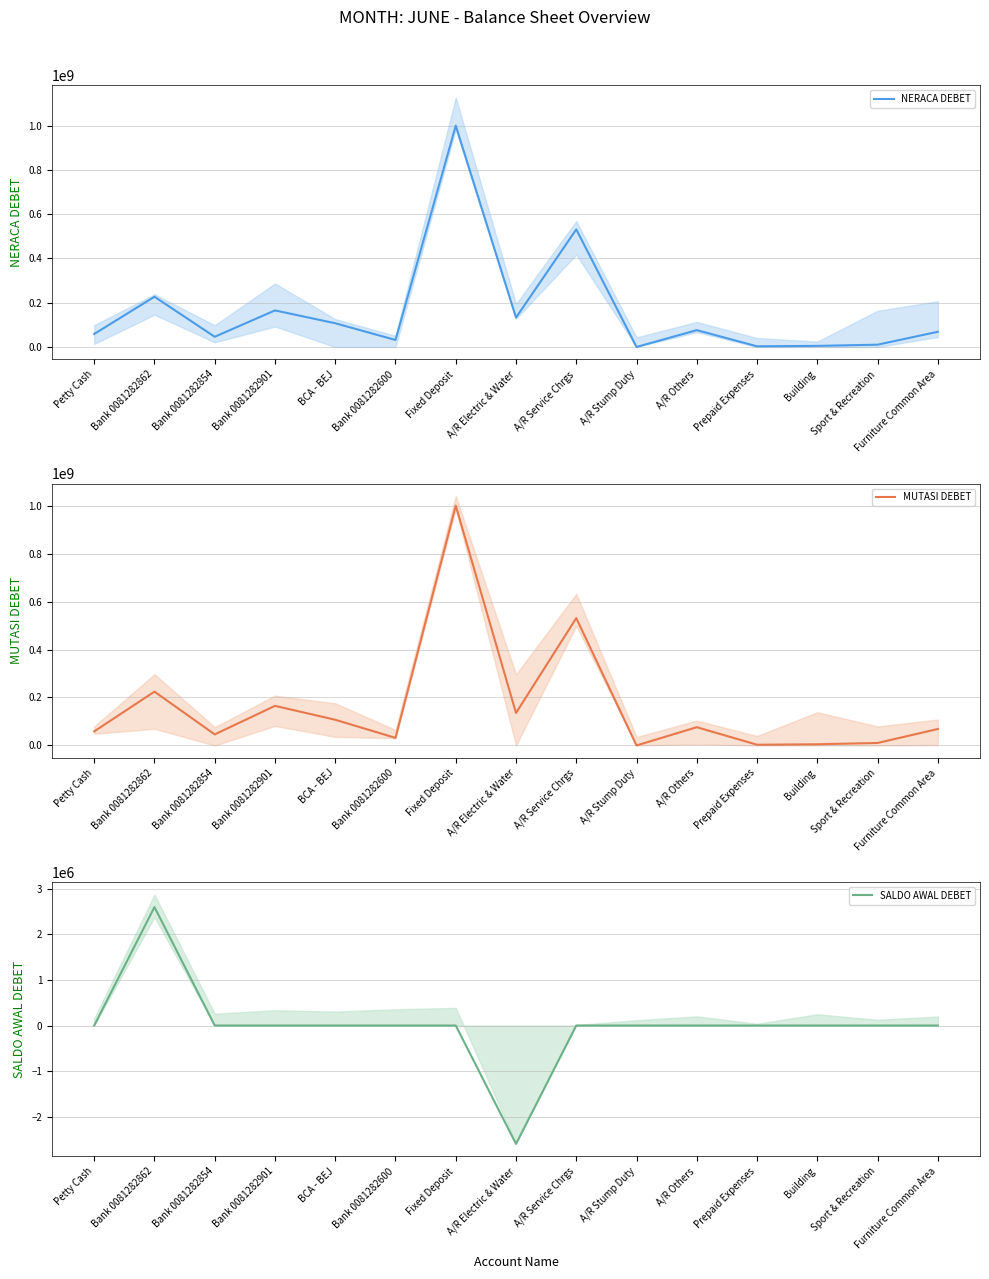

Is this an area chart (filled region under the line)?

No